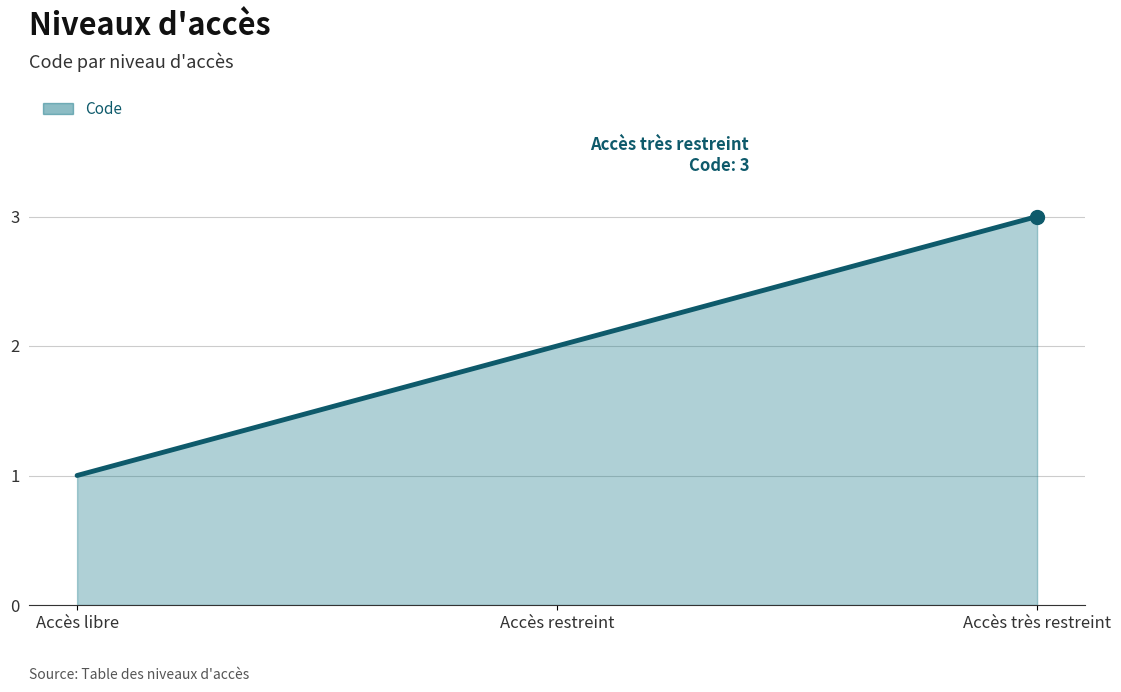

What is the change in value from Accès libre to Accès restreint?

+1